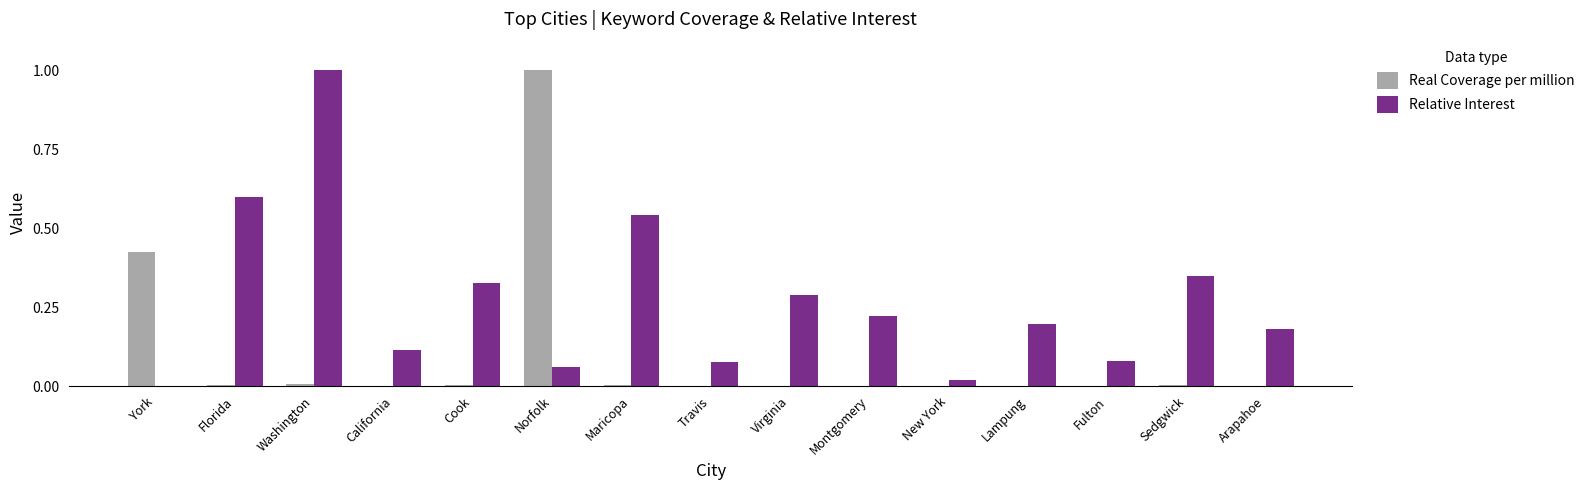

Is it true that Relative Interest equals 0.0 at Norfolk?

False